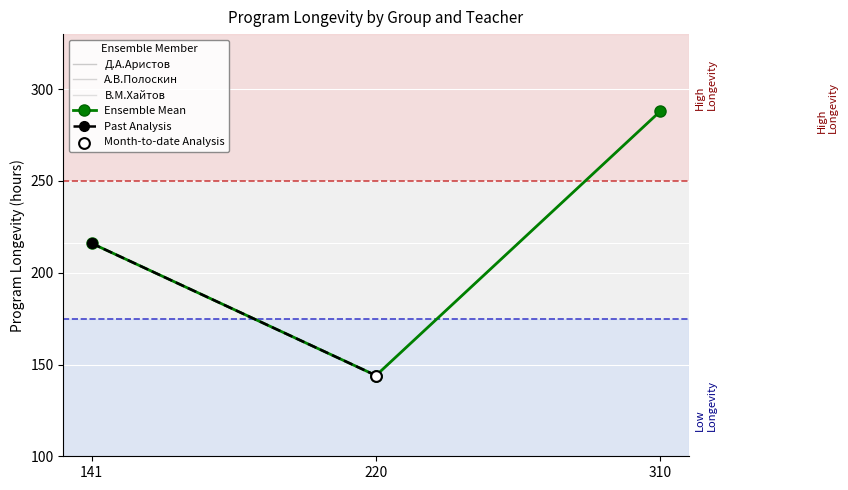

At which category is the sum across all series the highest?

310